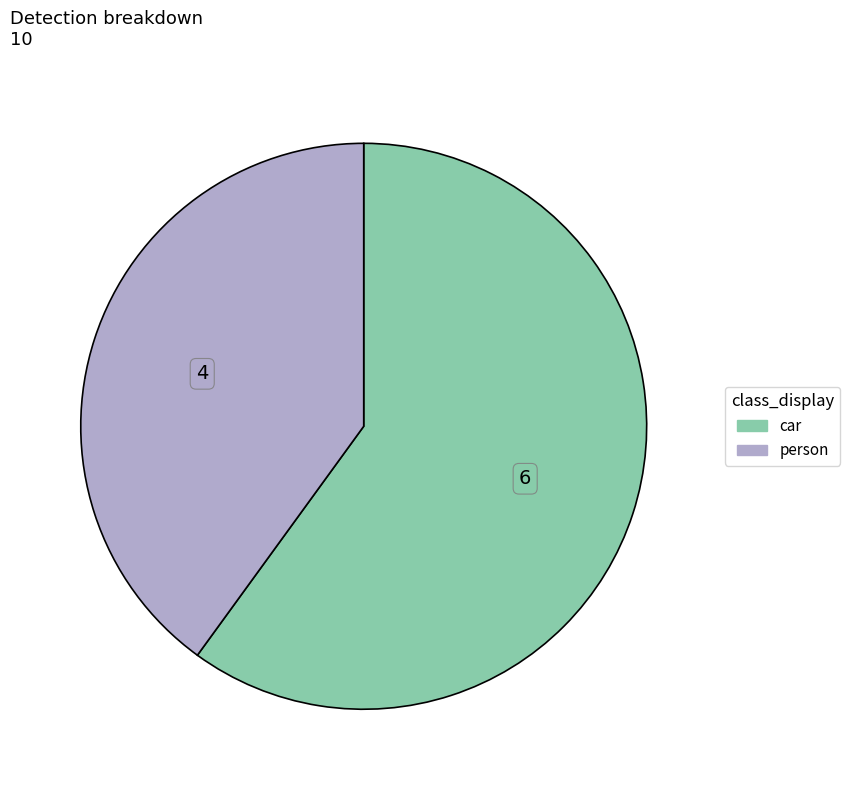

Which category has the smallest portion of the pie?

person